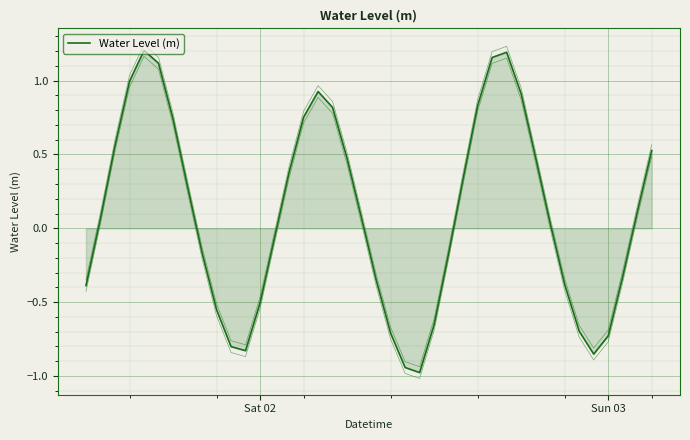

What is the difference between the maximum and minimum values?

2.2